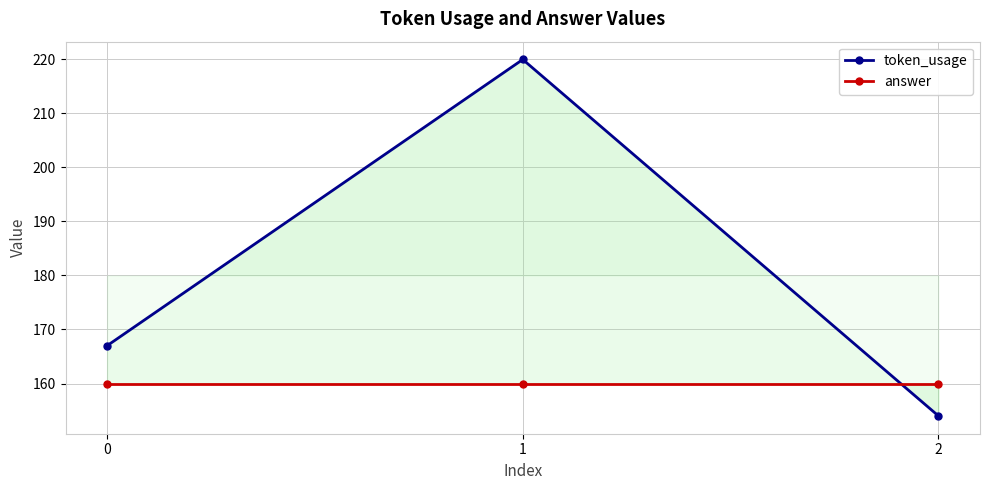

At 1, list the series in order from smallest to largest.

answer, token_usage